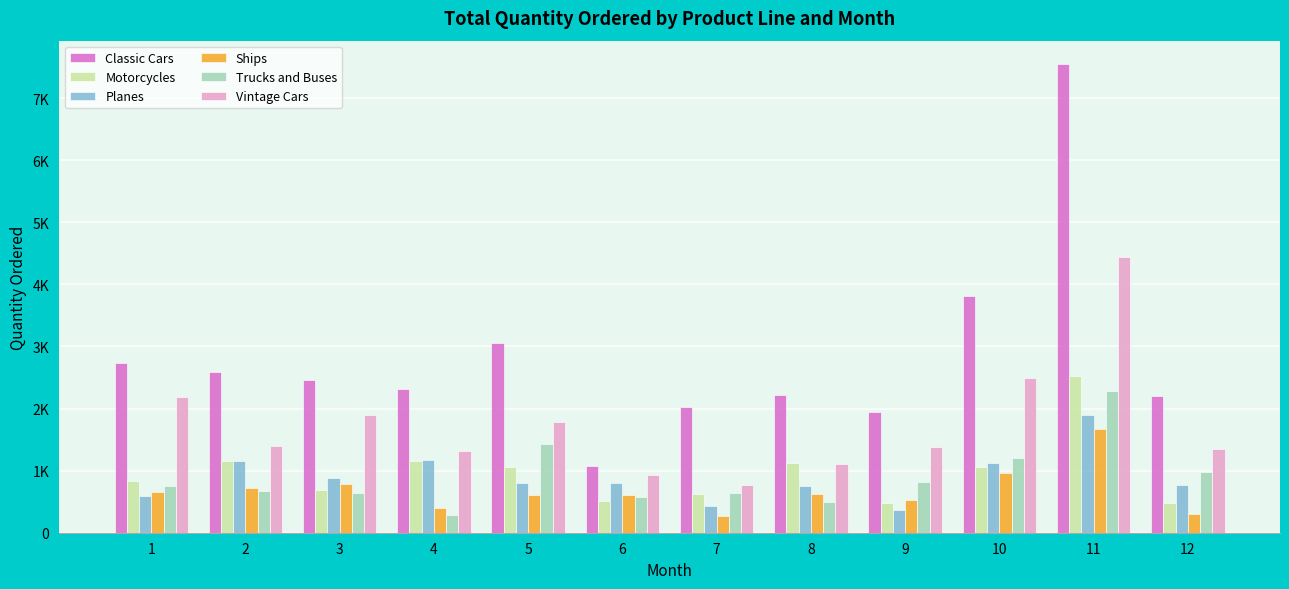

Rank the categories by Ships value from highest to lowest.

11, 10, 3, 2, 1, 8, 6, 5, 9, 4, 12, 7